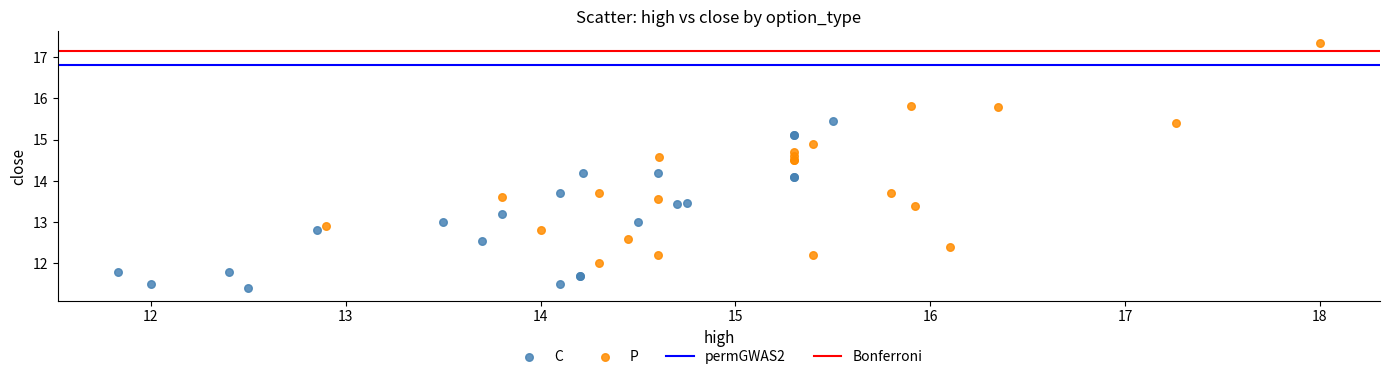

Which series contains the highest Y value?

P